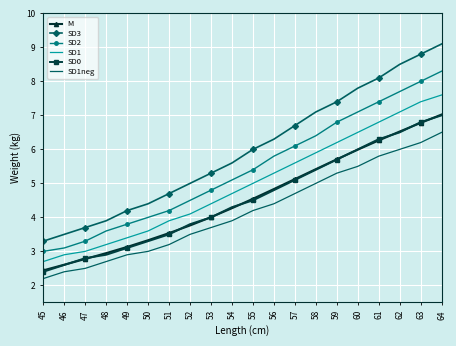

At which category is the sum across all series the highest?

64